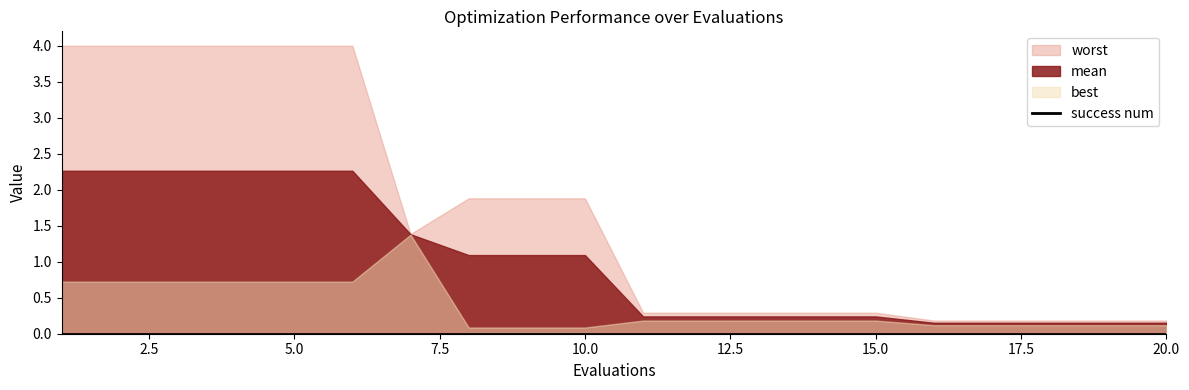

At 8, list the series in order from smallest to largest.

success num, best, mean, worst